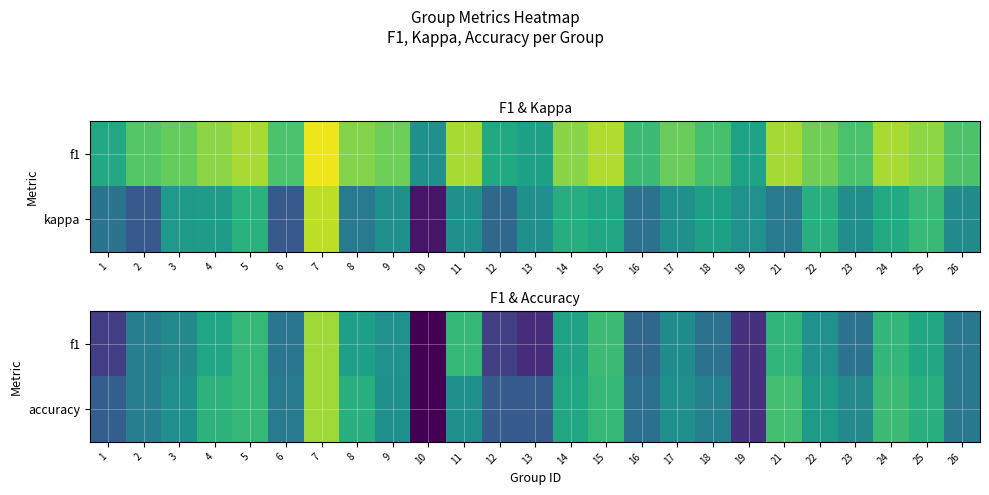

What is the average value of the accuracy series?

0.5